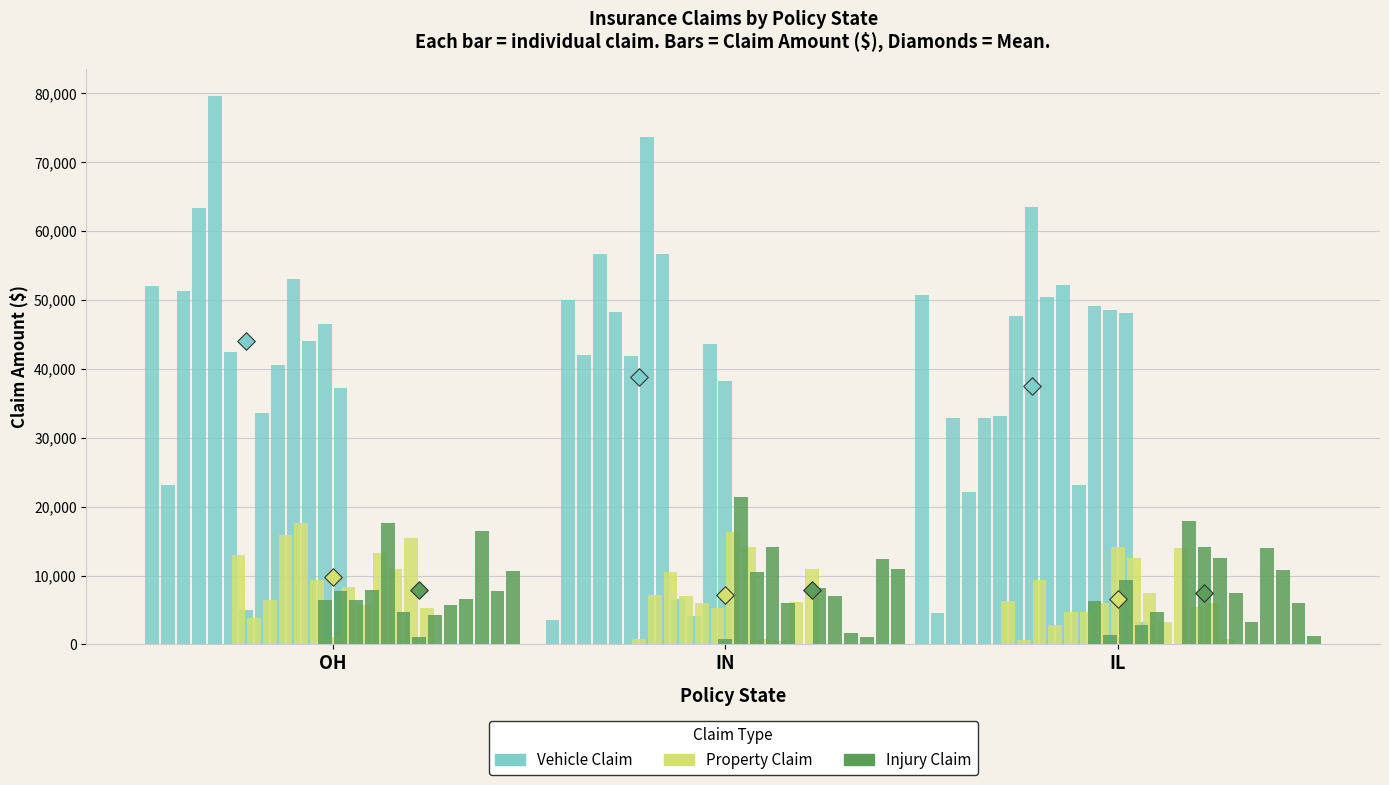

What are all the series names shown in the legend?

vehicle_claim, property_claim, injury_claim